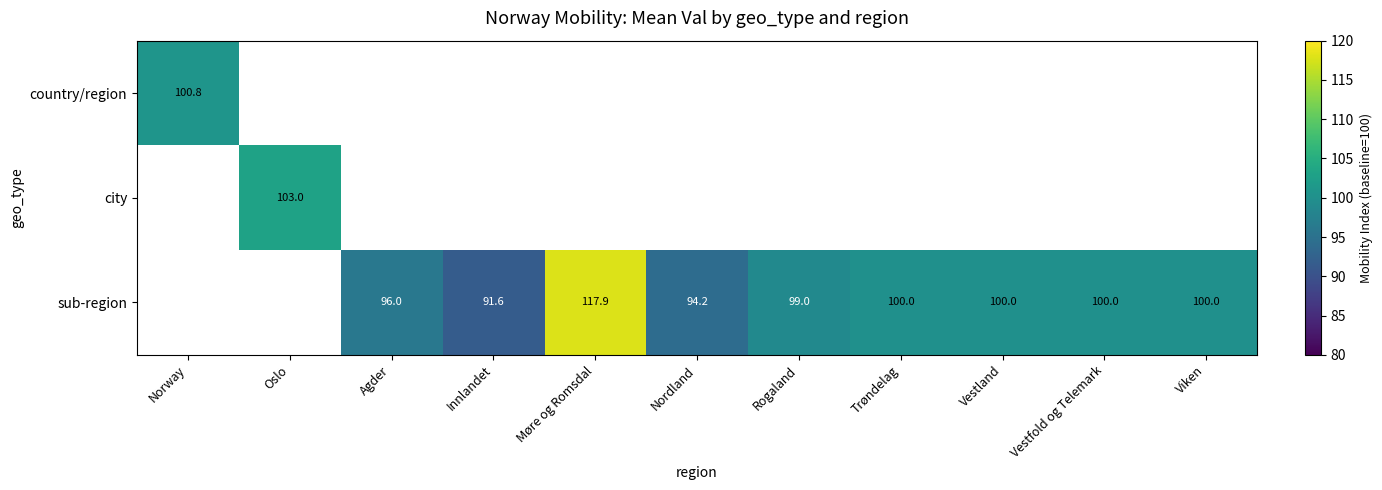

Is the value of sub-region at Vestfold og Telemark greater than the value of country/region at Norway?

No